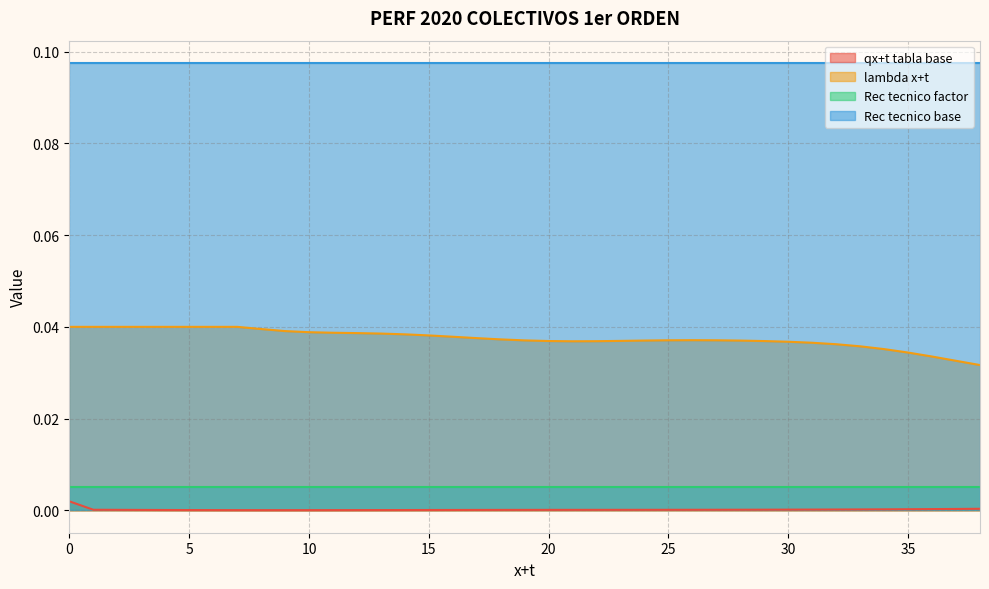

How many interior local peaks does the lambda x+t series have?

1